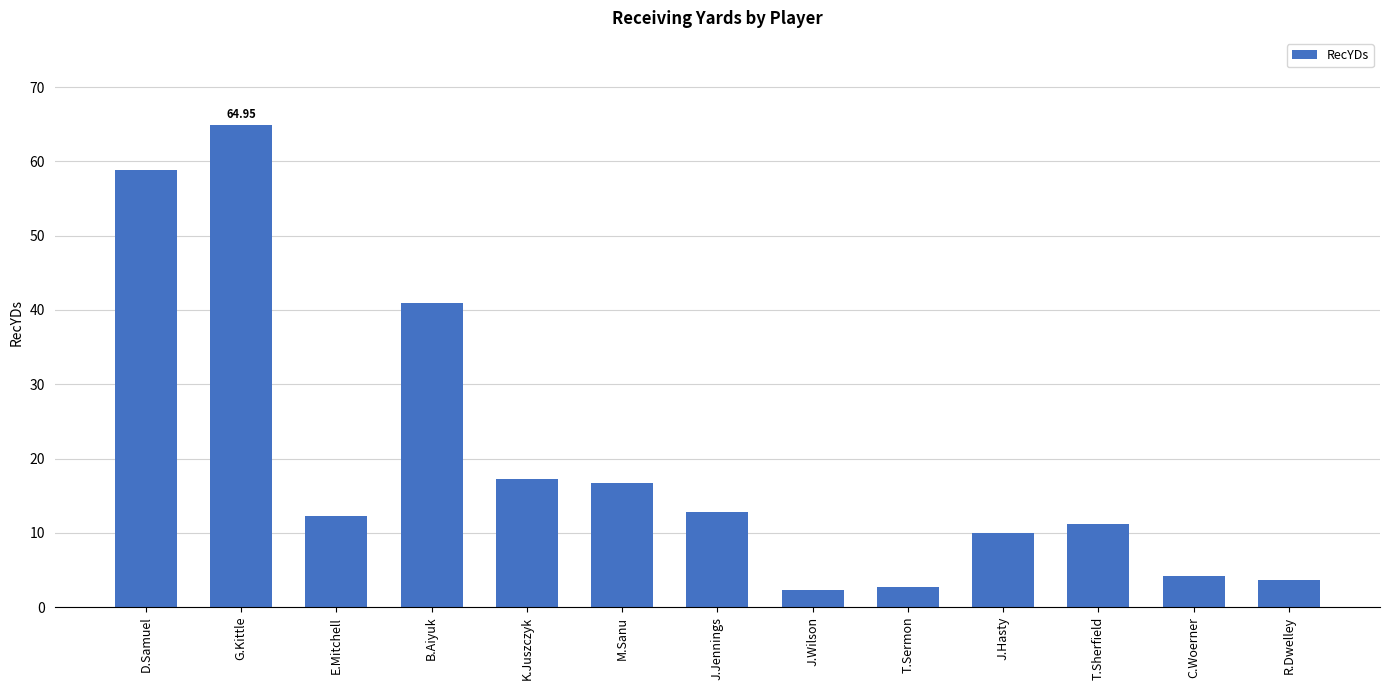

What is the approximate value at T.Sherfield?

11.1